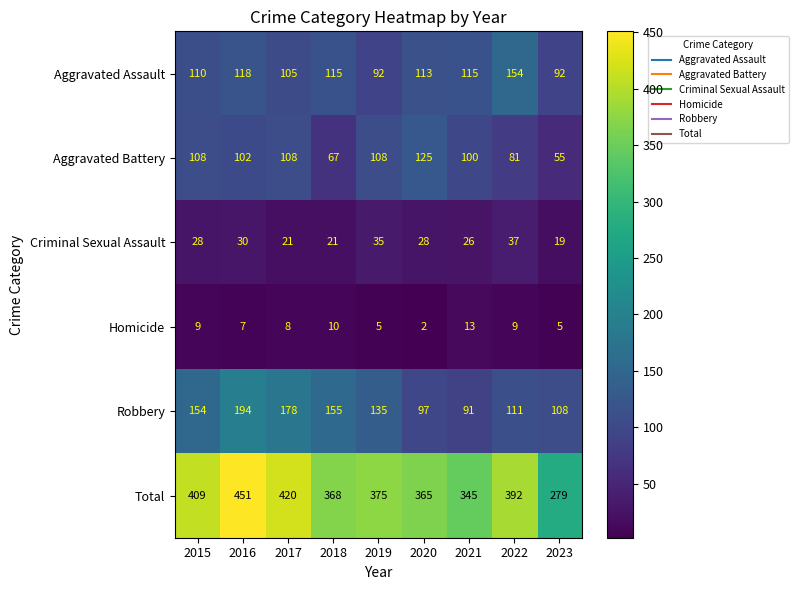

True or false: Criminal Sexual Assault has a value of 28 at 2020.

True